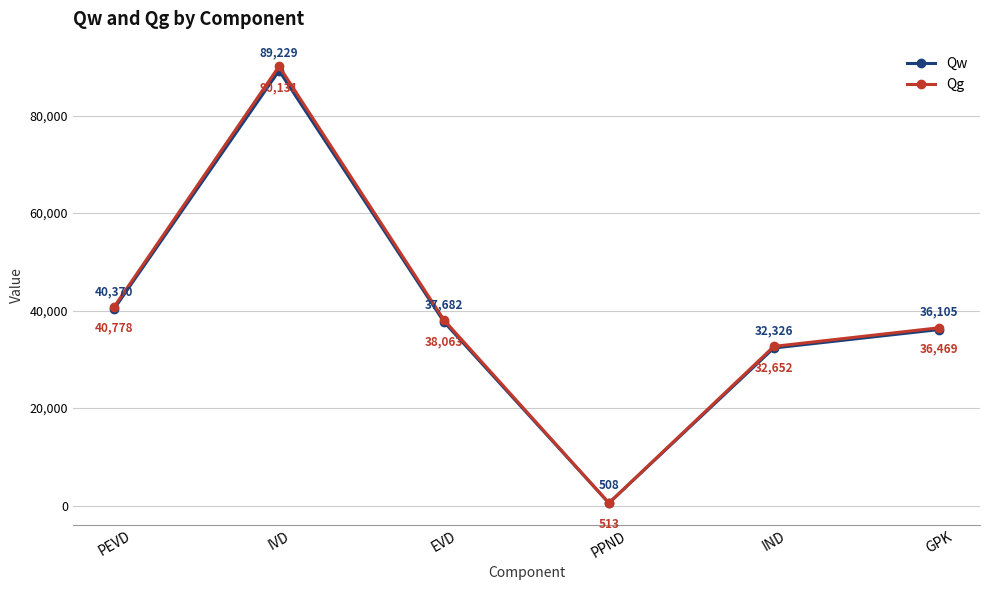

Rank the series by their maximum value, from highest to lowest.

Qg, Qw